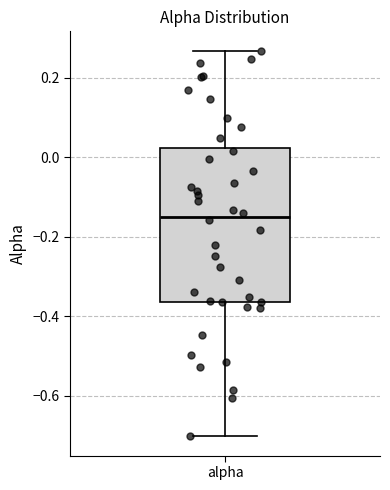

Transcribe this box plot: give where the median line is, the range the box spans, and where the two whiskers end, as read against the y-axis. The values are not printed on the chart, so give them approximately, as read against the axis.

median -0.14, box -0.36 to 0.02, whiskers -0.70 to 0.26